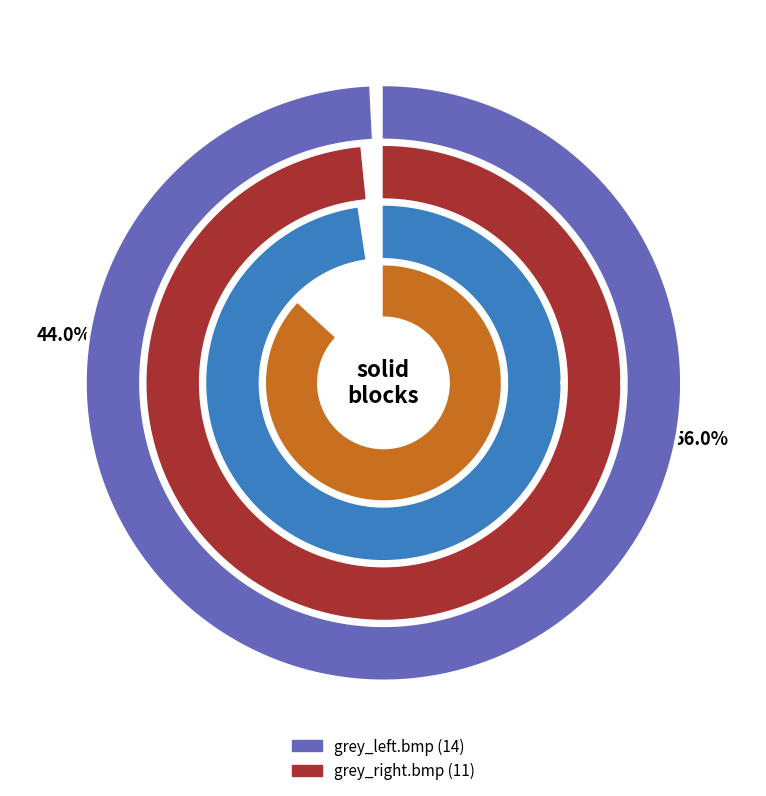

Between grey_left.bmp and grey_right.bmp, which is larger?

grey_left.bmp